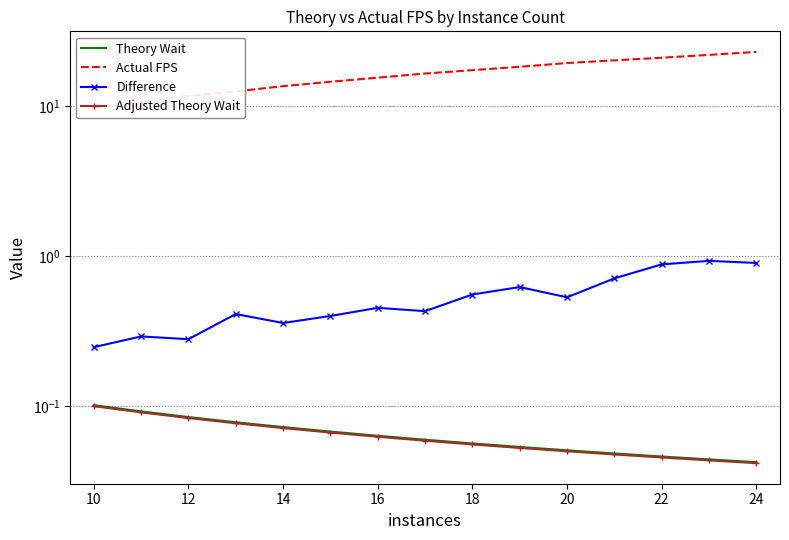

The value of Theory Wait at 16 is 0.1. True or false?

False